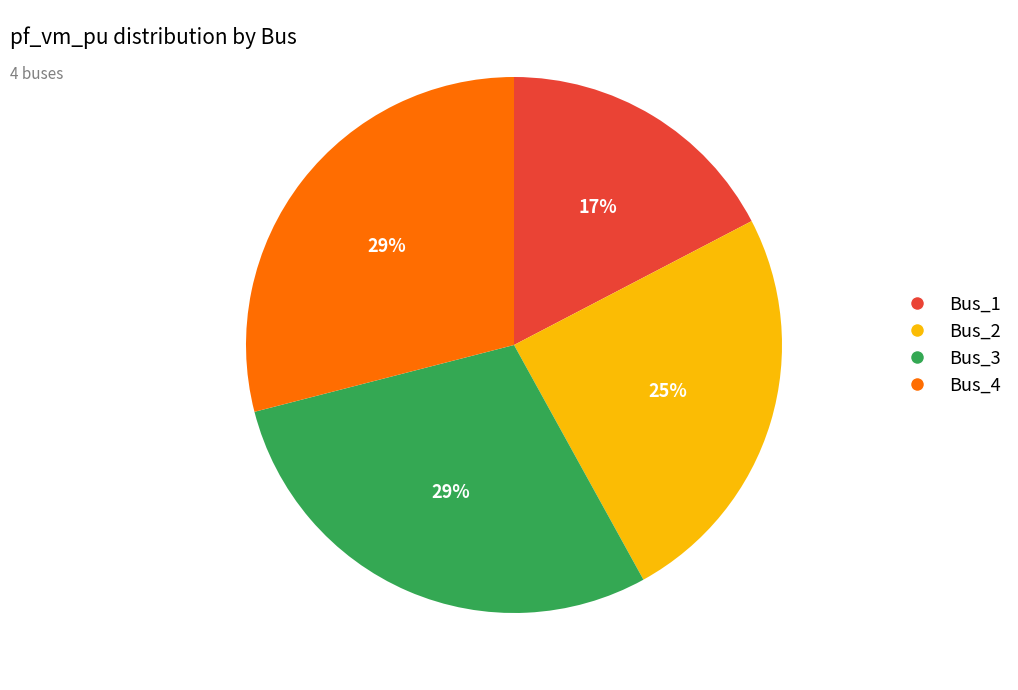

To the nearest percent, what is the difference between the largest and smallest slice percentages?

12%